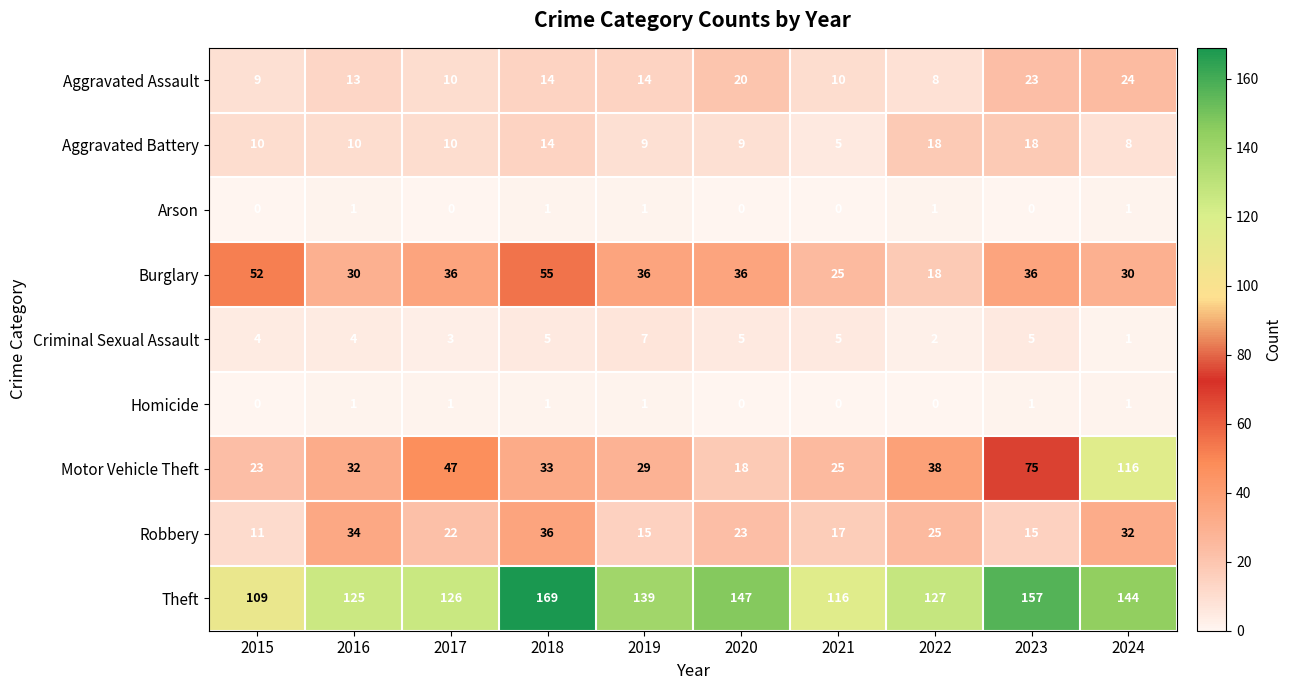

What is the difference between the Motor Vehicle Theft values at 2017 and 2024?

69